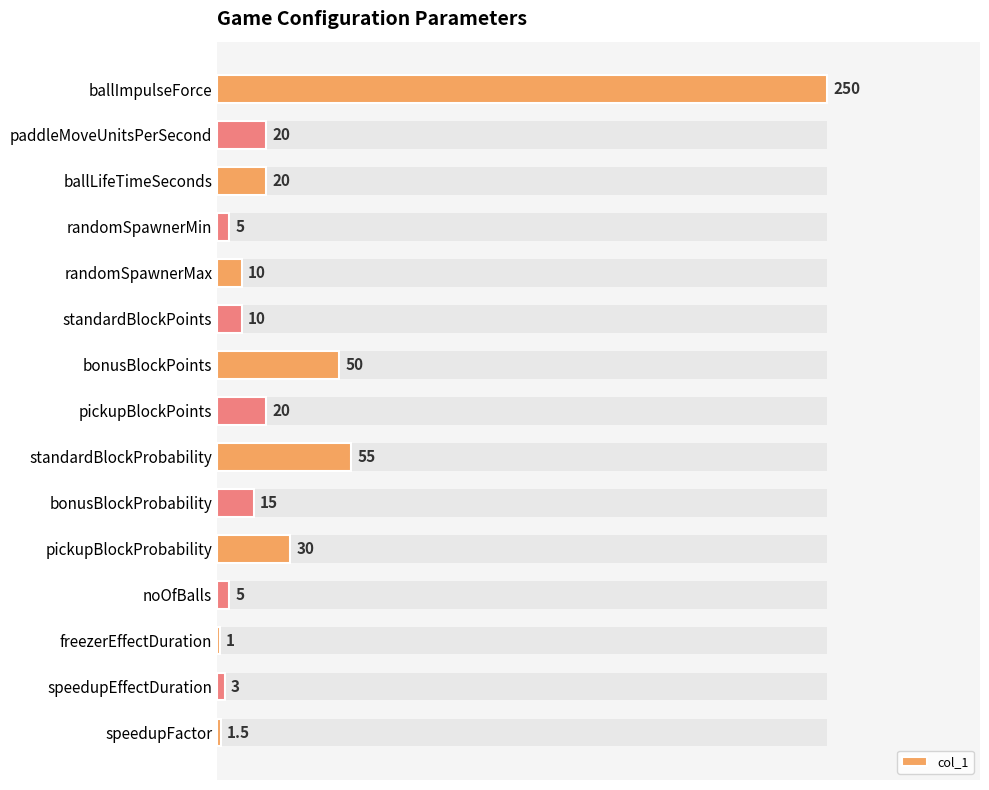

The value at noOfBalls is 5.0. True or false?

True